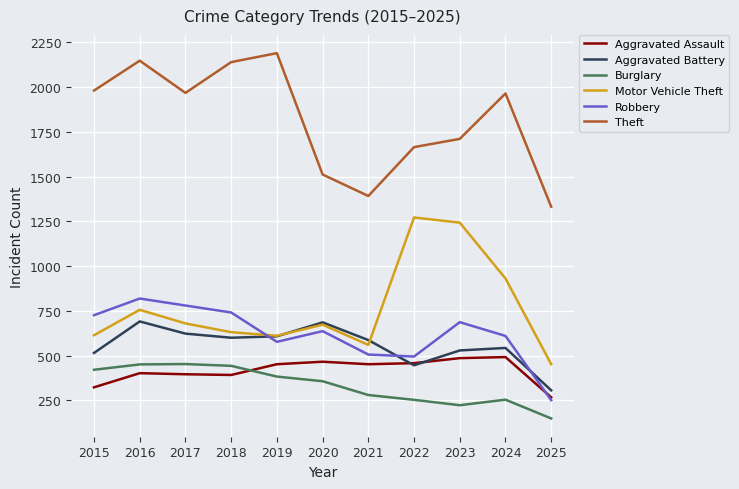

How many intersections are there between Robbery and Aggravated Battery?

3